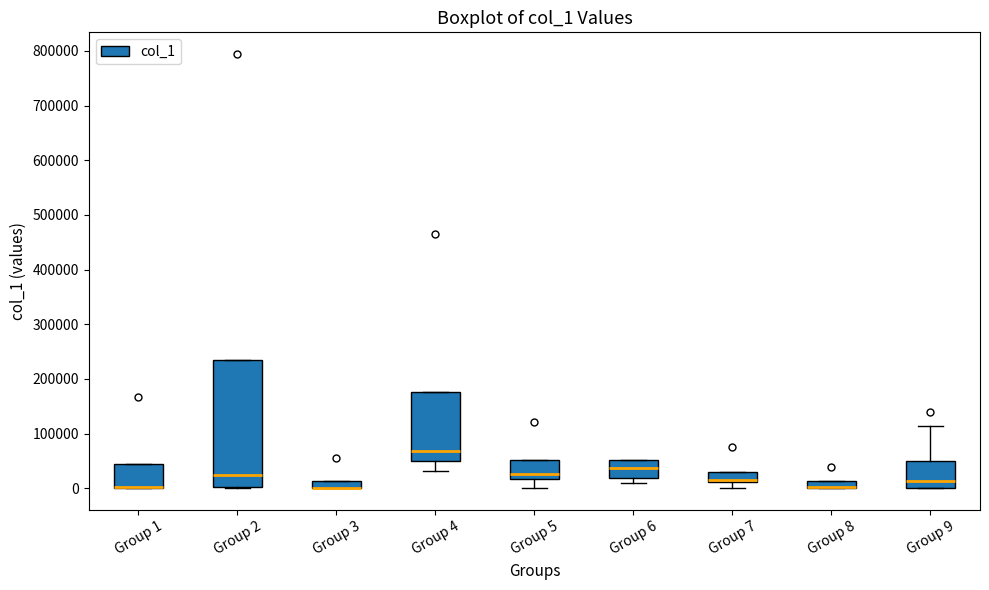

Comparing the boxes themselves (not the whiskers), which one is the tallest?

Group 2